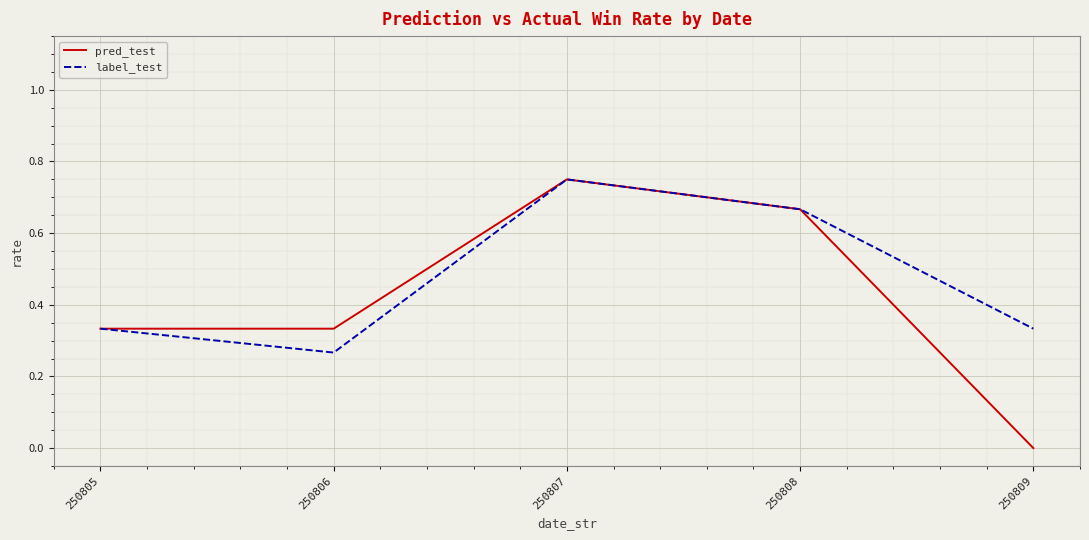

Which label corresponds to the smallest value in the chart?

250809